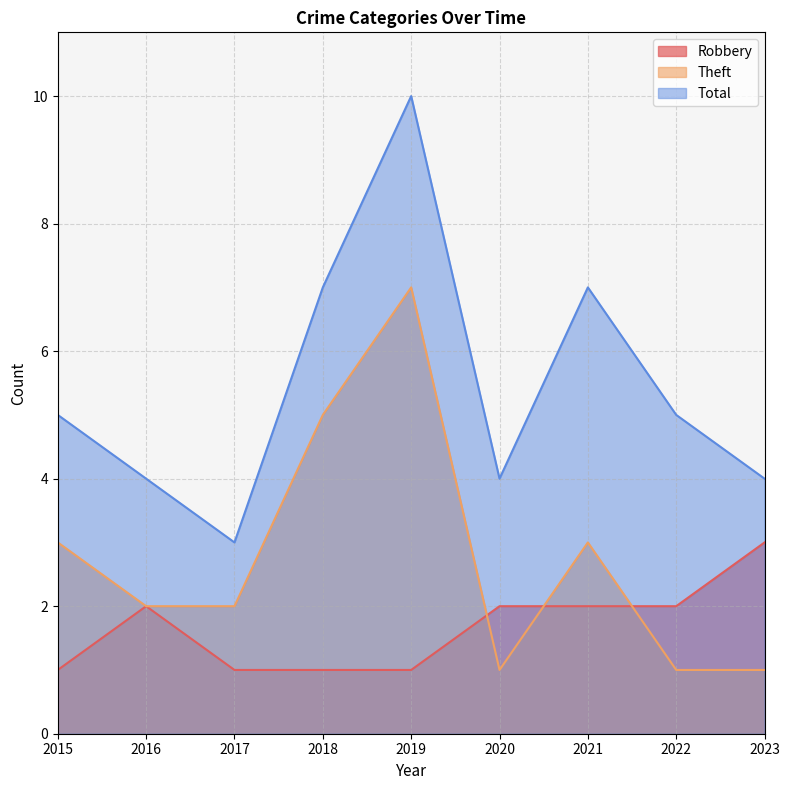

What is the value of the Total point at the 5th from the left?

10